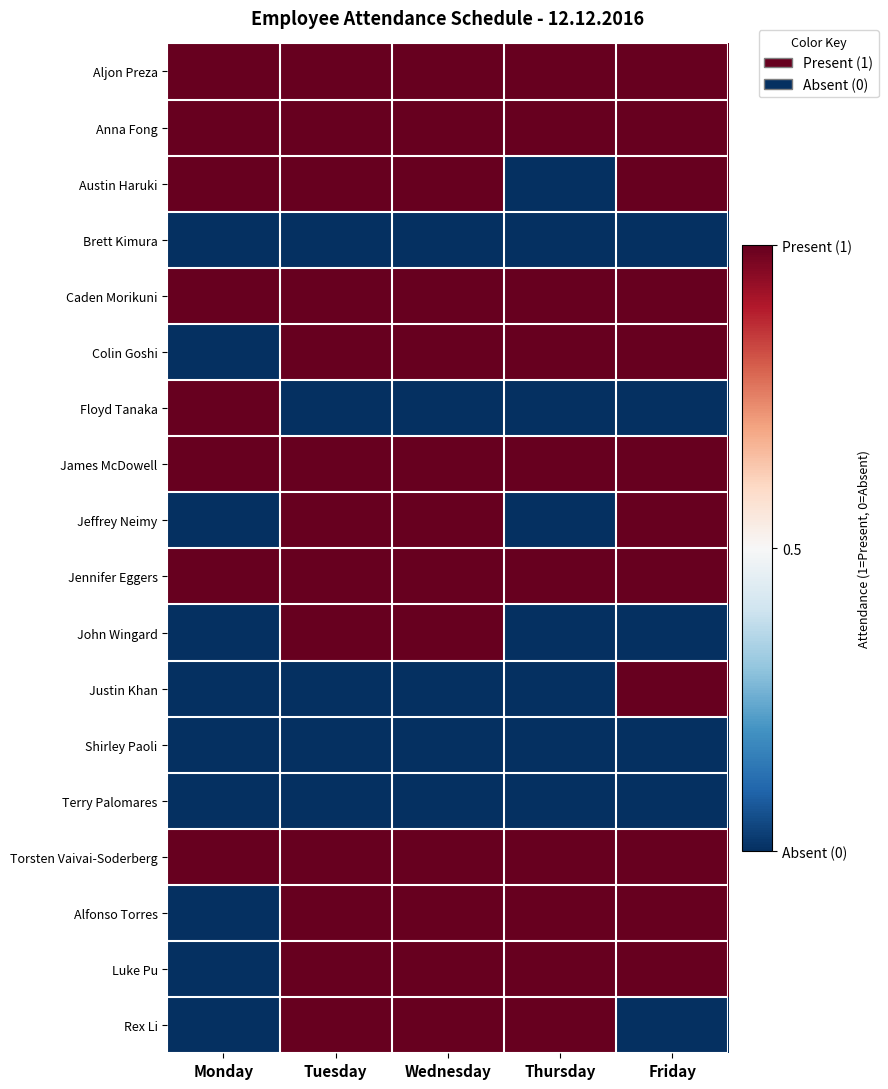

What is the spread (max minus min) of values at Friday?

1.0